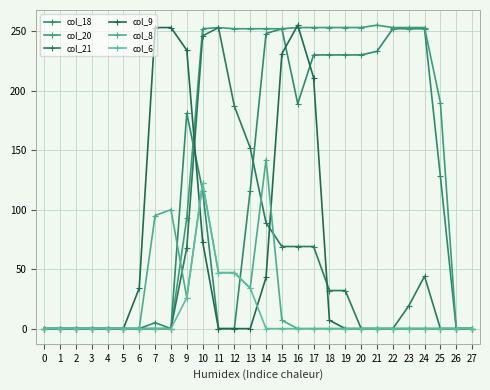

How many lines are shown in the chart?

6